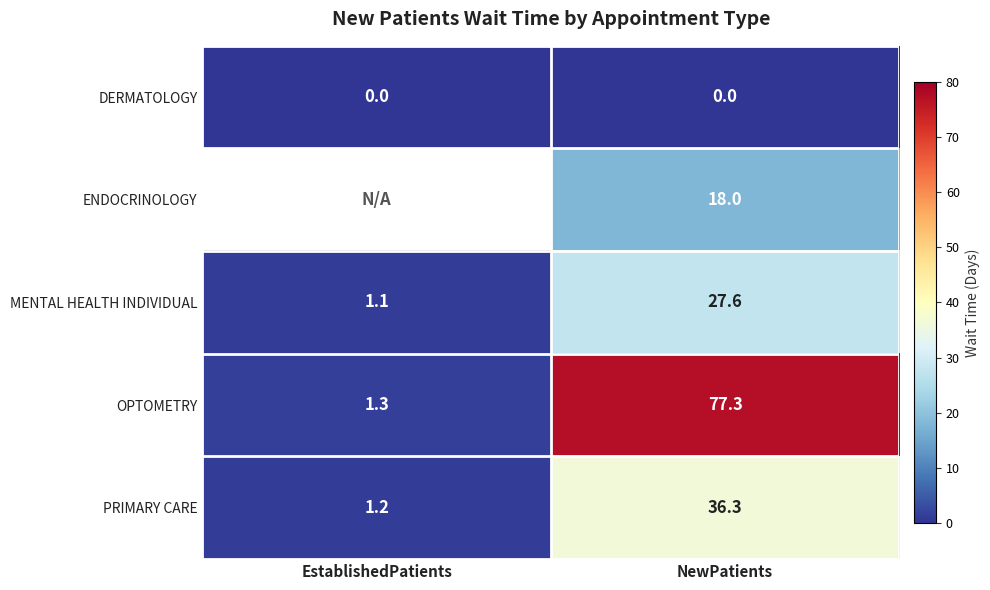

What is the difference between the PRIMARY CARE values at EstablishedPatients and NewPatients?

35.1